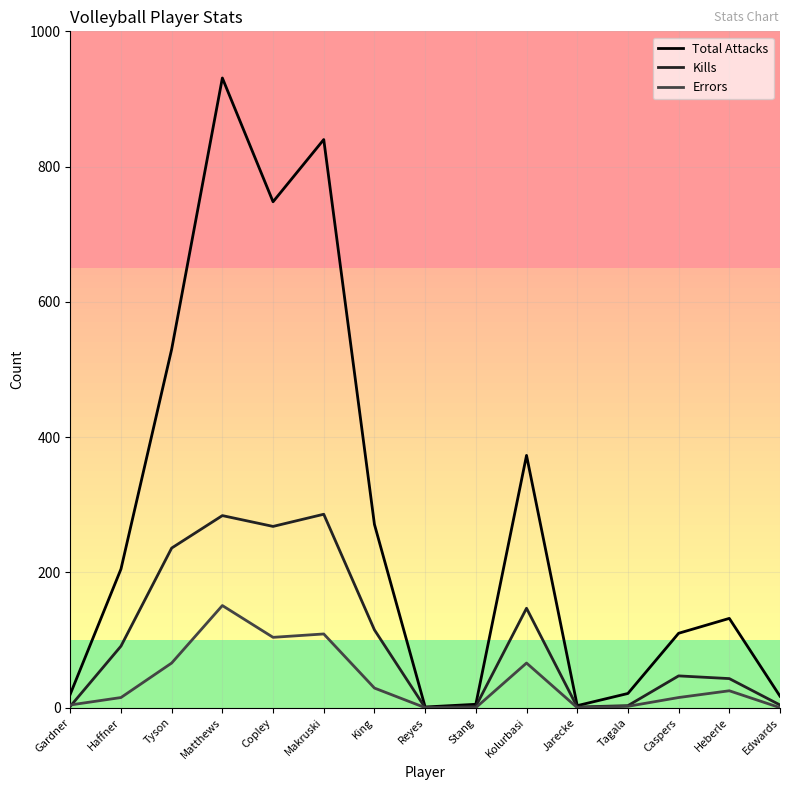

What is the sum of all Kills values?

1529